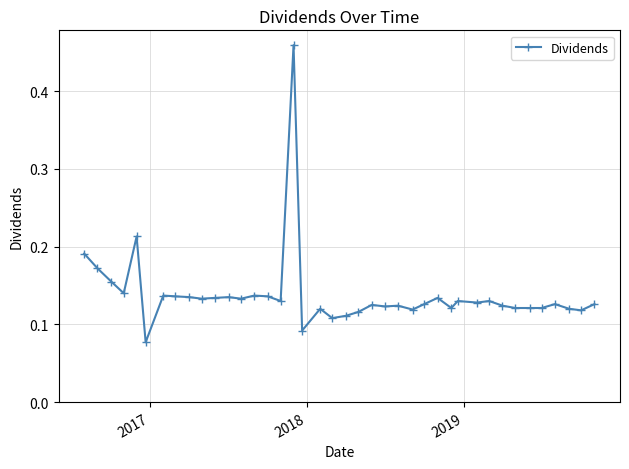

True or false: there are more than 1 points higher than both neighbors.

True